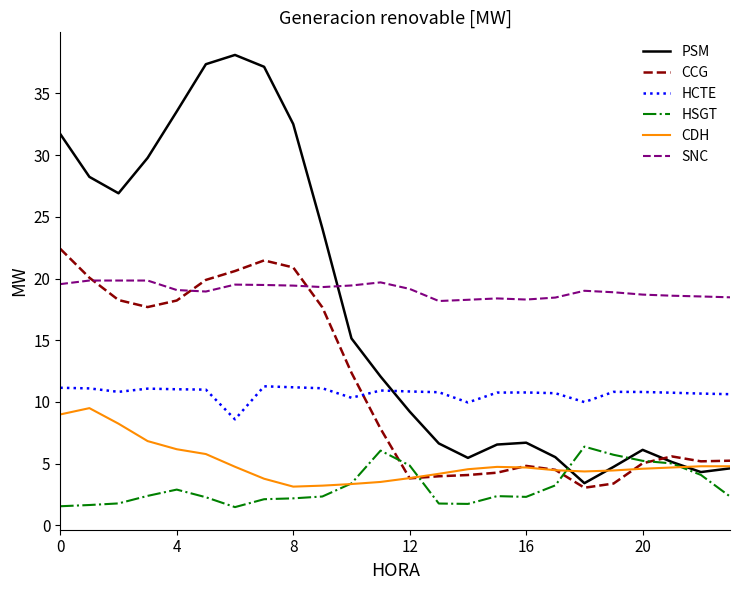

Which series has the widest spread of values?

PSM